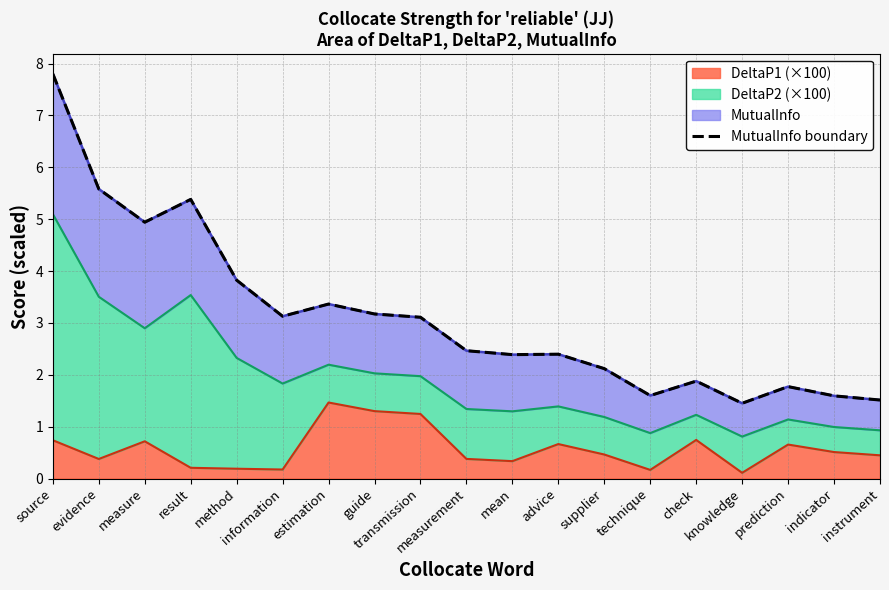

Which category has the lowest value across all series?

knowledge